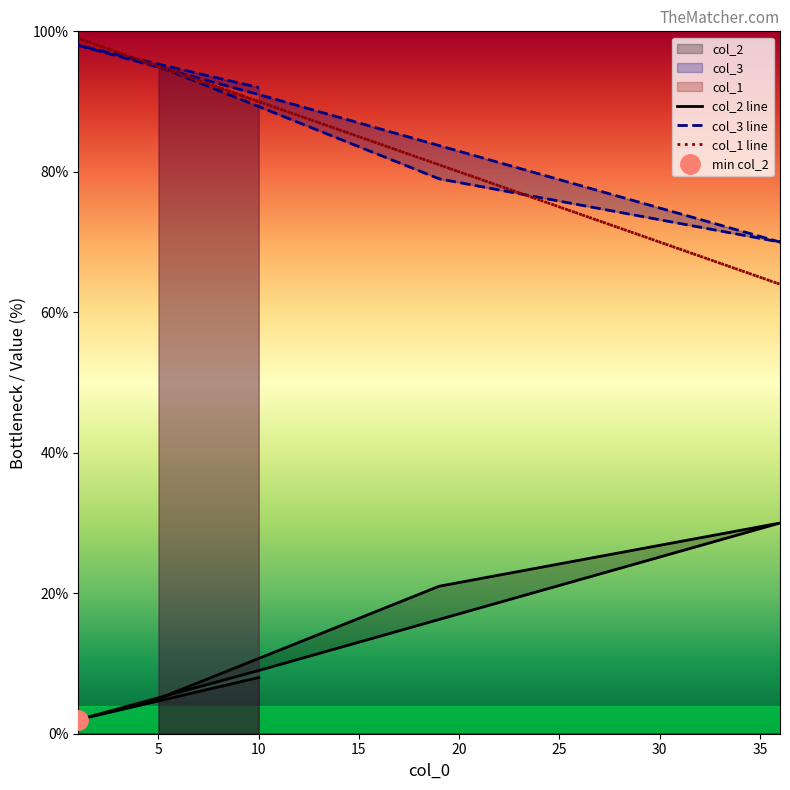

At which category does col_1 reach its first local valley?

36